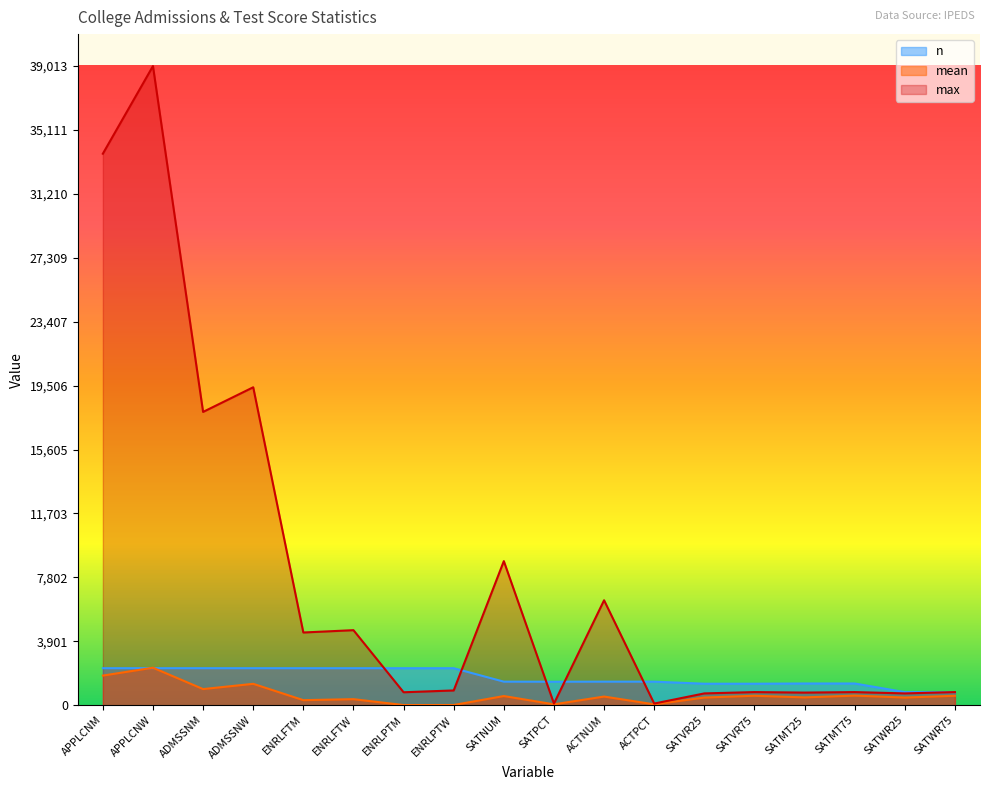

What is the maximum value shown in the chart?

39013.0